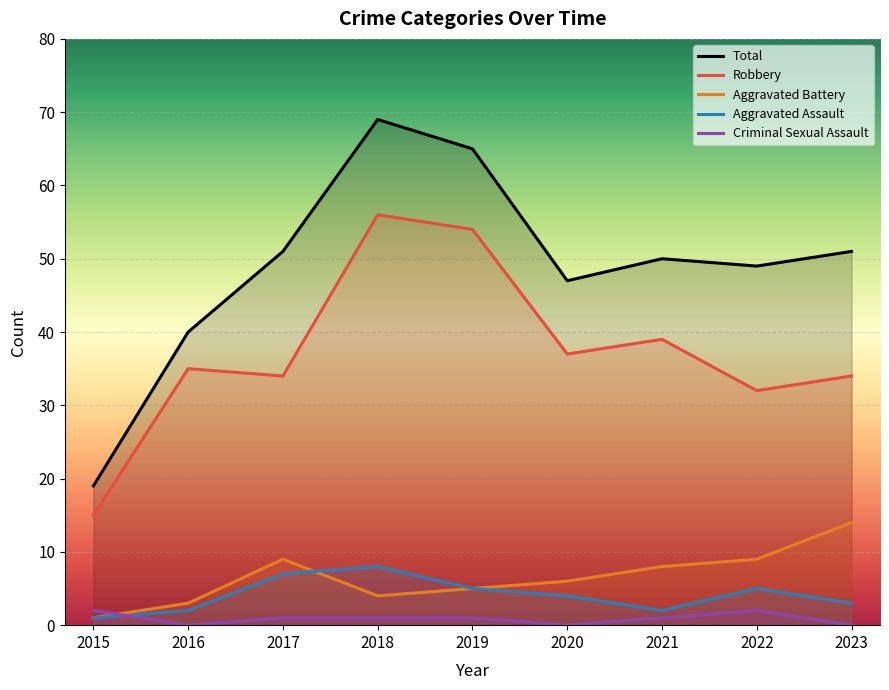

Reading right to left, extract all data points from this chart.

Total: 2023=51	2022=49	2021=50	2020=47	2019=65	2018=69	2017=51	2016=40	2015=19
Robbery: 2023=34	2022=32	2021=39	2020=37	2019=54	2018=56	2017=34	2016=35	2015=15
Aggravated Battery: 2023=14	2022=9	2021=8	2020=6	2019=5	2018=4	2017=9	2016=3	2015=1
Aggravated Assault: 2023=3	2022=5	2021=2	2020=4	2019=5	2018=8	2017=7	2016=2	2015=1
Criminal Sexual Assault: 2023=0	2022=2	2021=1	2020=0	2019=1	2018=1	2017=1	2016=0	2015=2